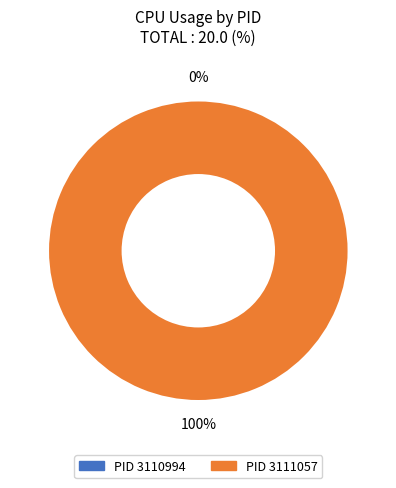

Between 3110994 and 3111057, which is larger?

3111057